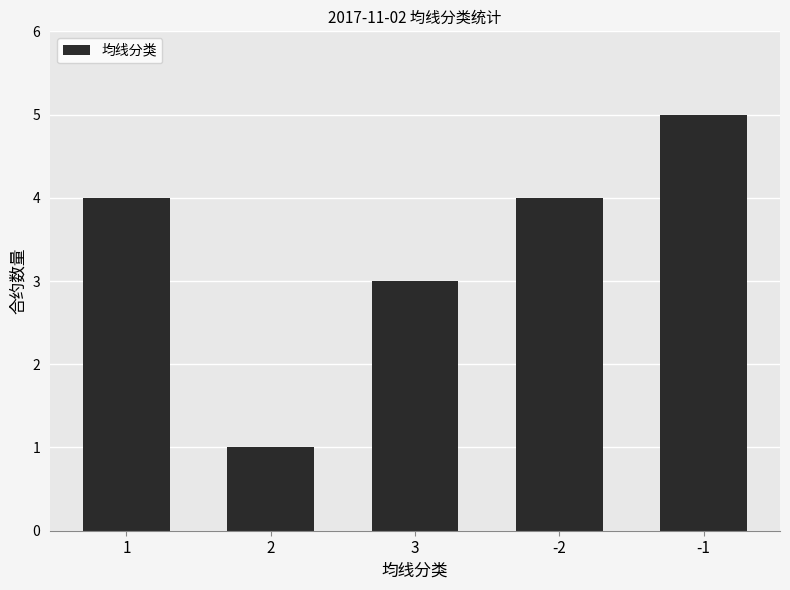

What position from the right is -1?

1